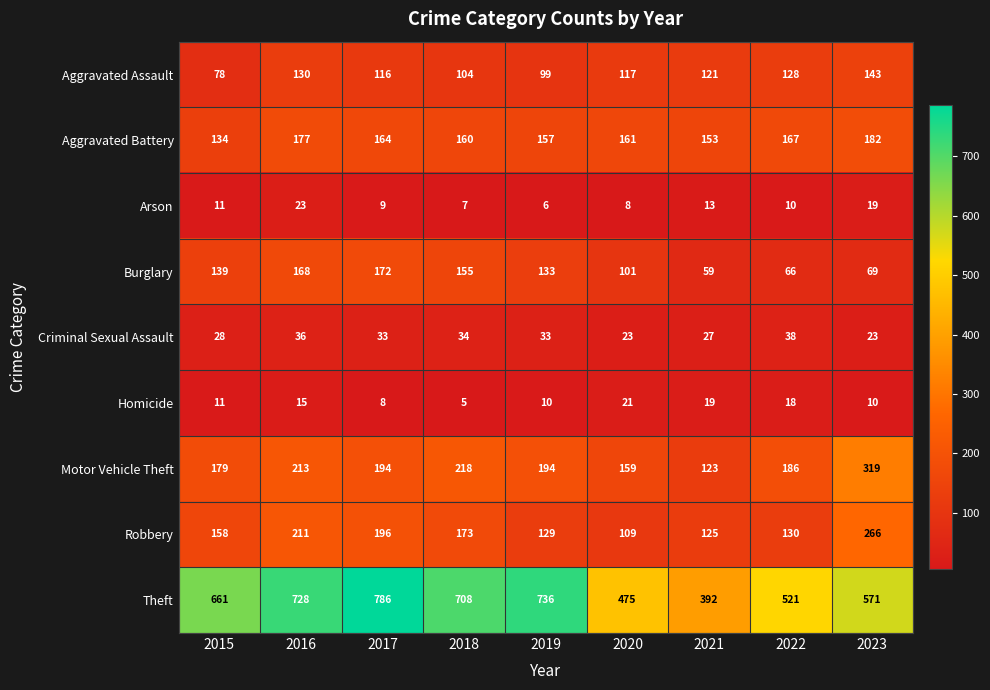

The Aggravated Battery series shows 280 at 2016. True or false?

False